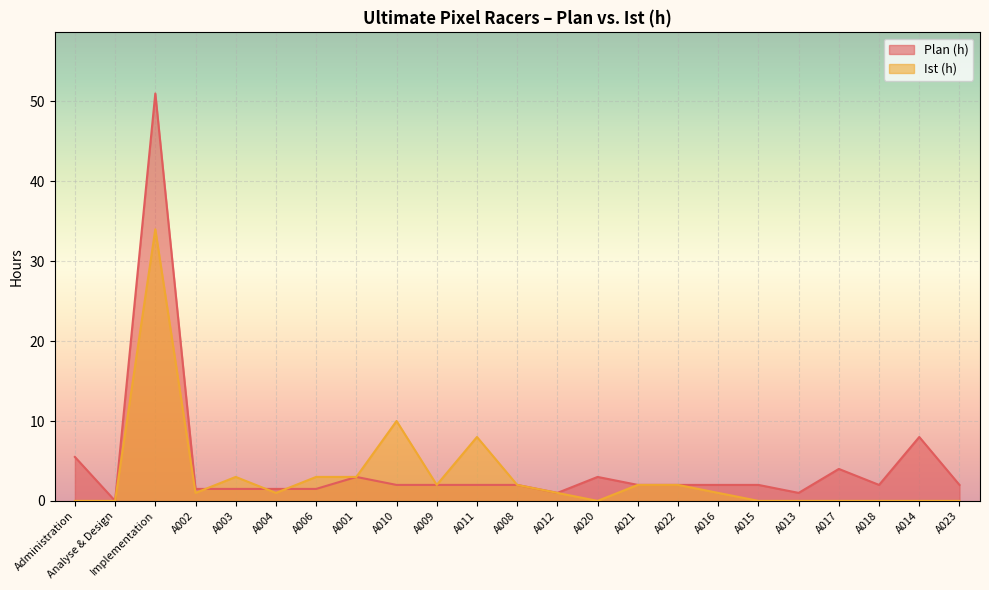

How many intersections are there between Ist (h) and Plan (h)?

3